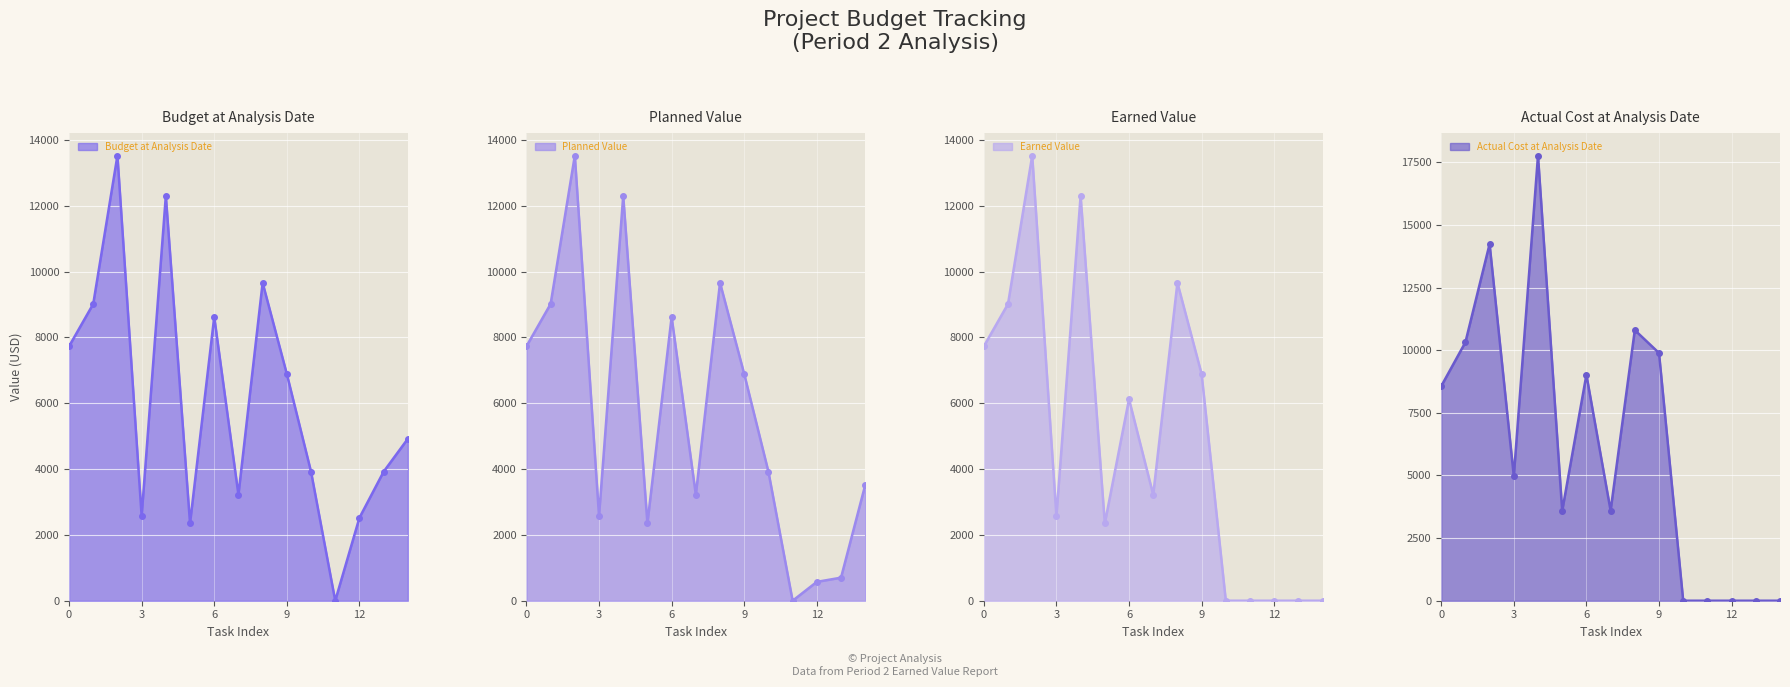

What is the average value of the Planned Value series?

5639.7